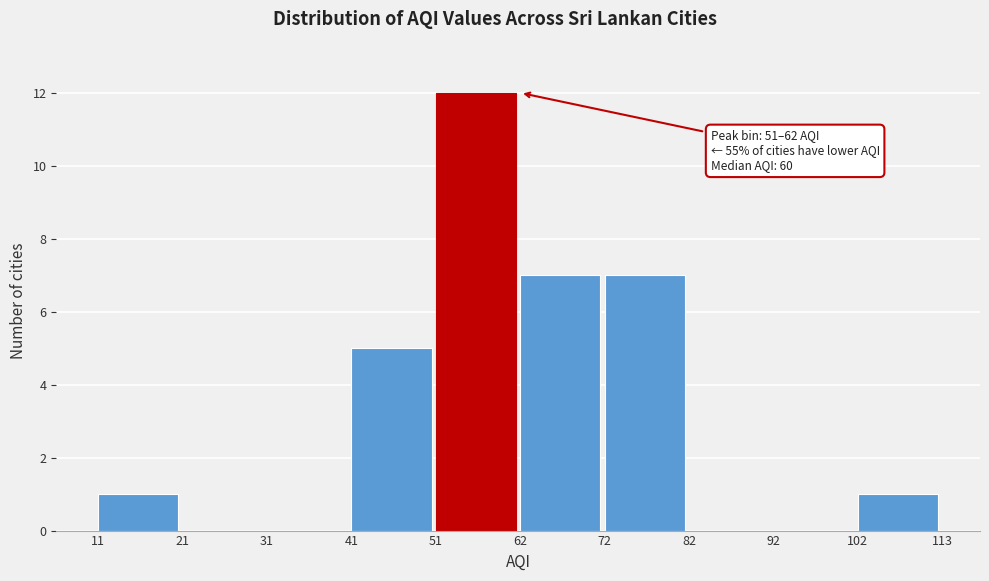

Which range on the x-axis has the tallest bar?

51 to 62